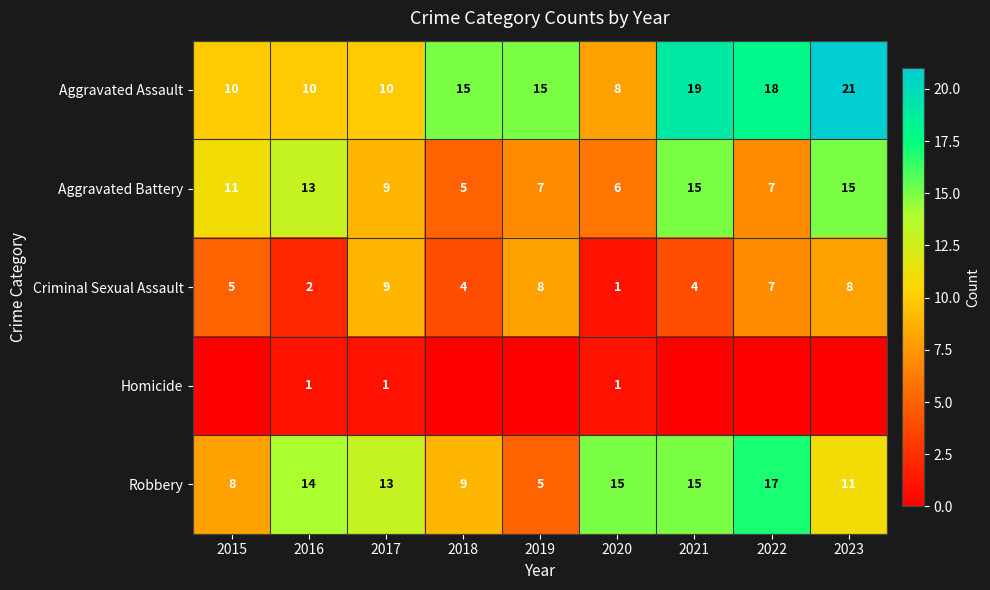

Between 2016 and 2017, which series saw the biggest shift?

Criminal Sexual Assault